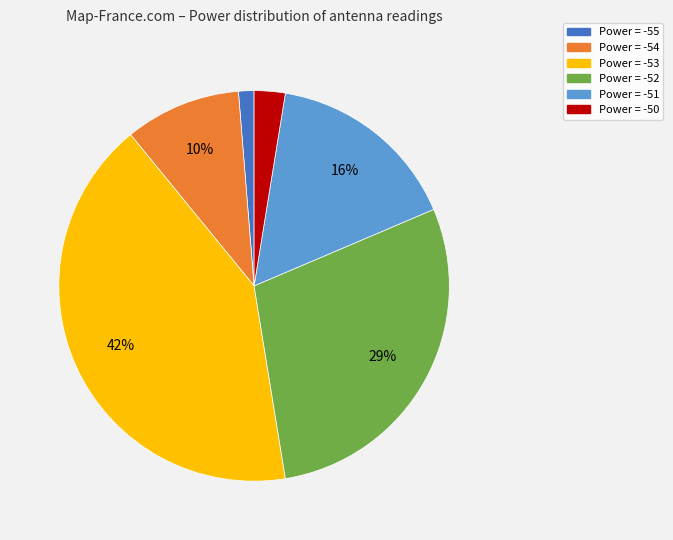

Approximately how many times larger is the value at Power = -52 compared to Power = -51?

1.8